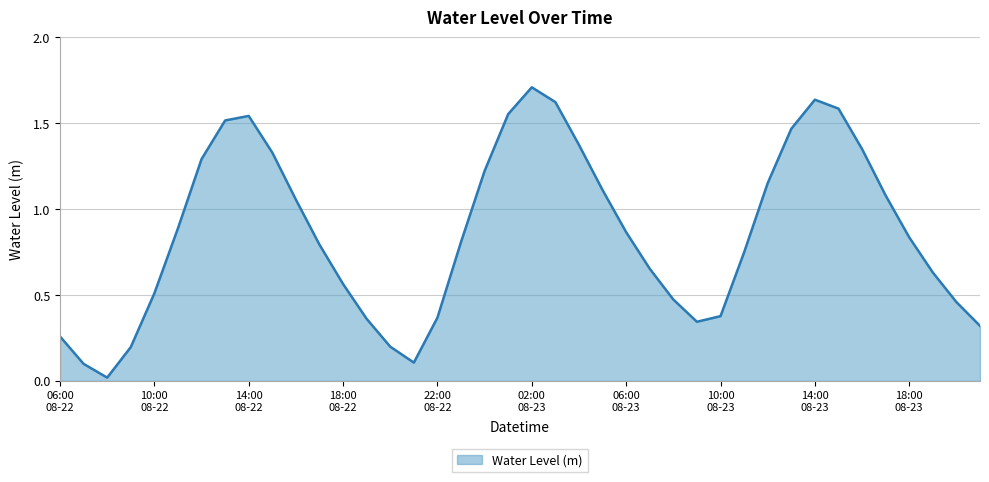

What is the greatest value displayed?

1.7